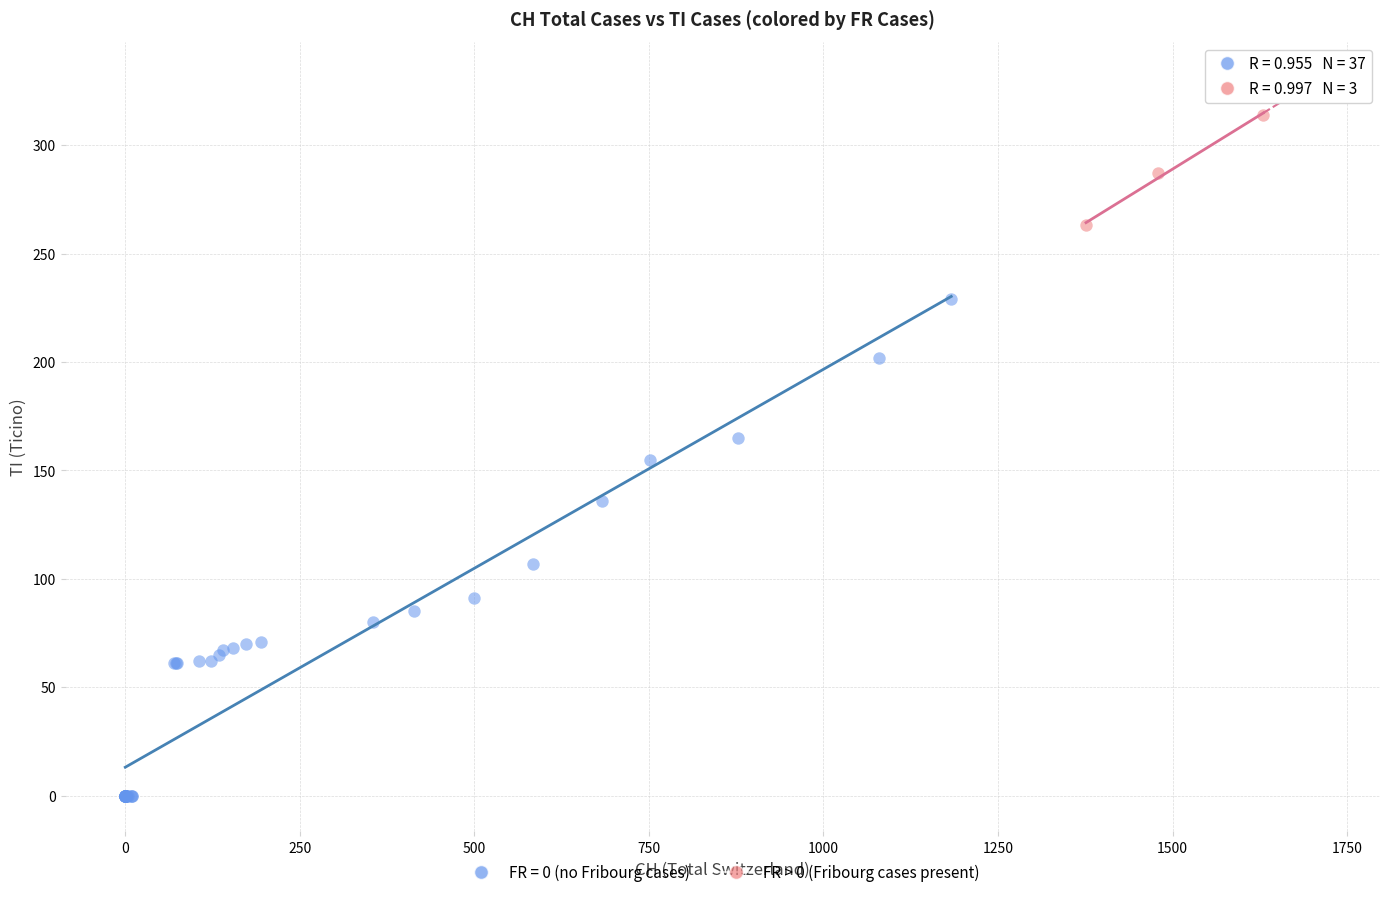

Which series reaches the maximum Y coordinate?

FR > 0 (Fribourg cases present)